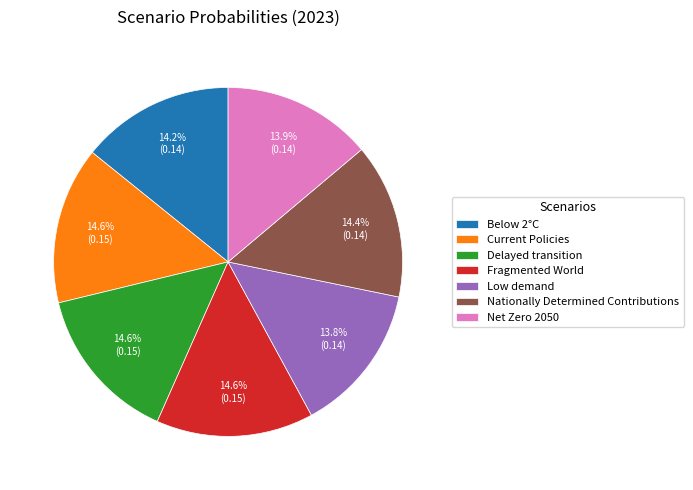

Is it true that Current Policies is 15% of the pie?

True